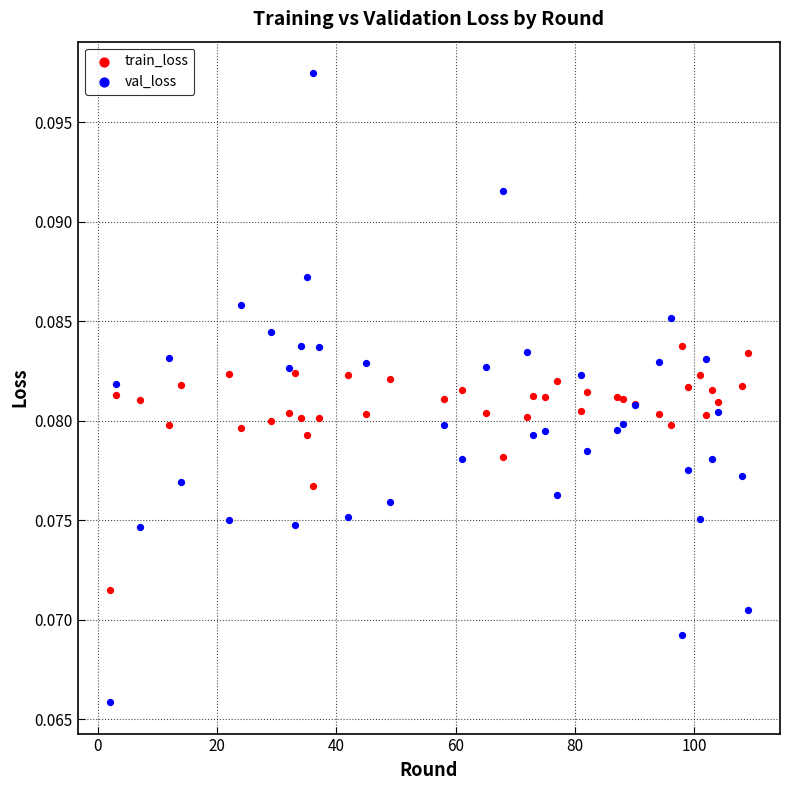

Which series has the widest spread of Y values?

val_loss